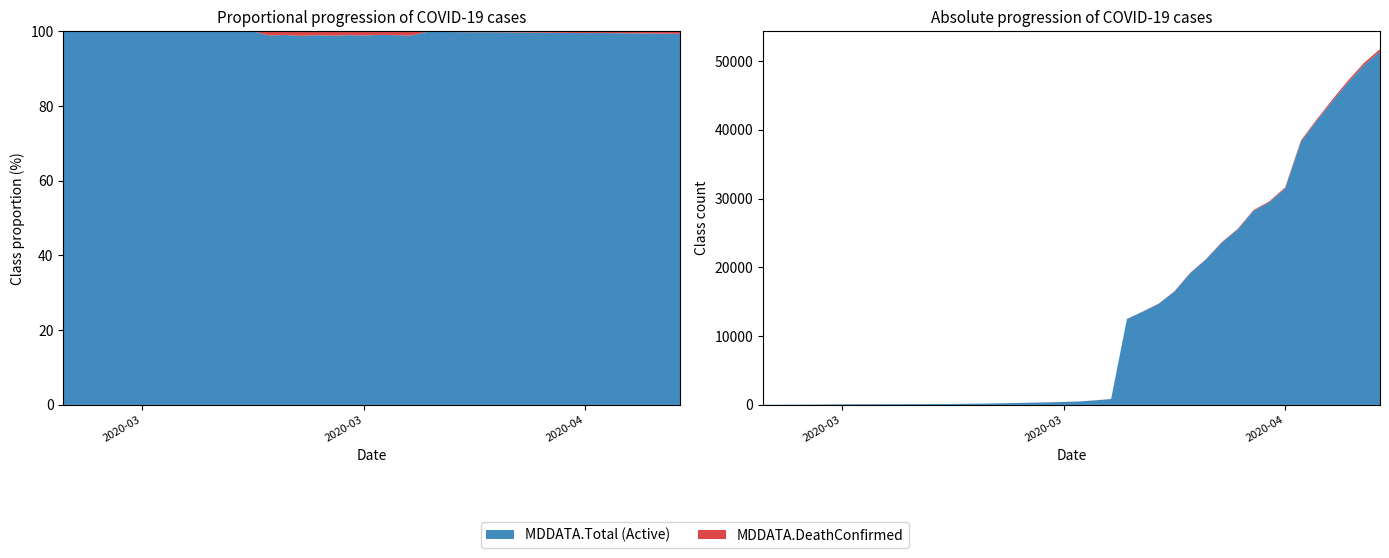

Reading left to right, list all the values displayed in this chart.

MDDATA.Total: 31	41	44	55	78	95	103	106	111	120	125	131	151	179	201	243	284	338	382	443	517	674	868	12508	13593	14729	16528	19218	21221	23690	25610	28337	29617	31627	38462	41529	44448	47238	49764	51751
MDDATA.DeathConfirmed: 0	0	0	0	0	0	0	0	0	0	0	0	0	2	2	3	3	4	4	5	5	7	10	17	23	34	42	50	60	79	94	115	131	152	181	210	244	286	317	360